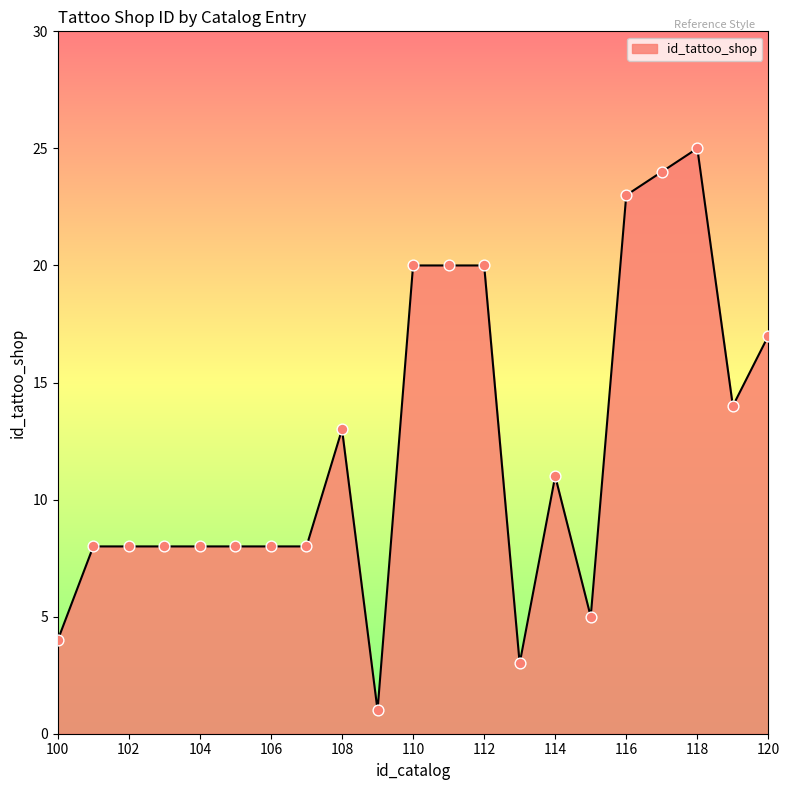

What is the maximum value shown in the chart?

25